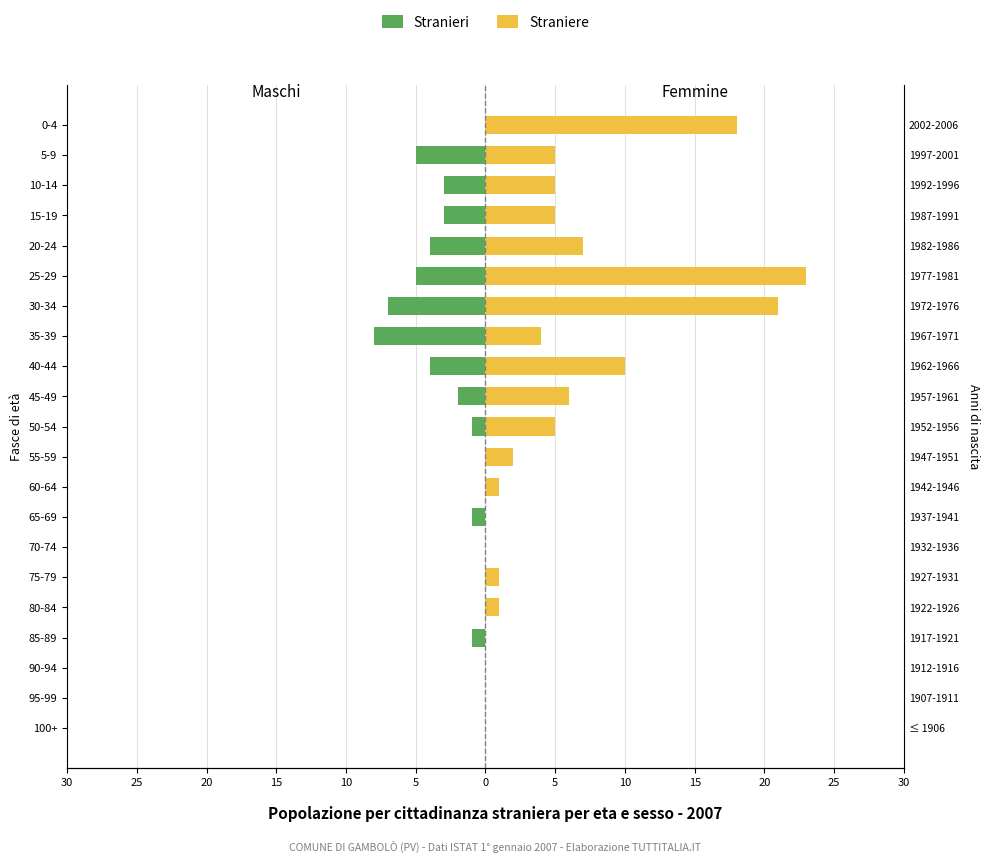

Rank the series at 15-19 from highest to lowest value.

Straniere, Stranieri